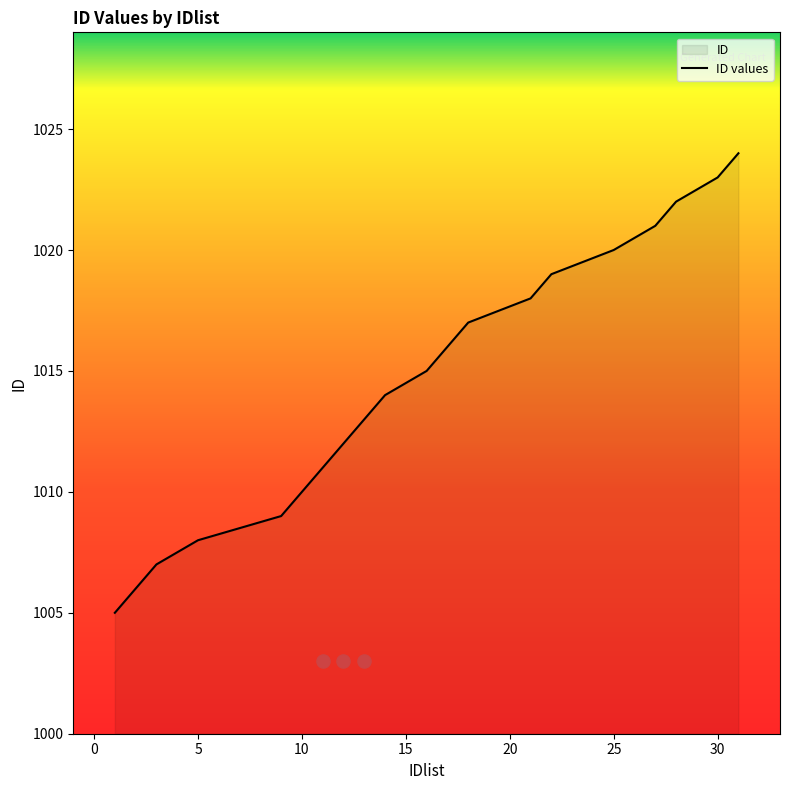

What is the lowest value of the ID values series?

1005